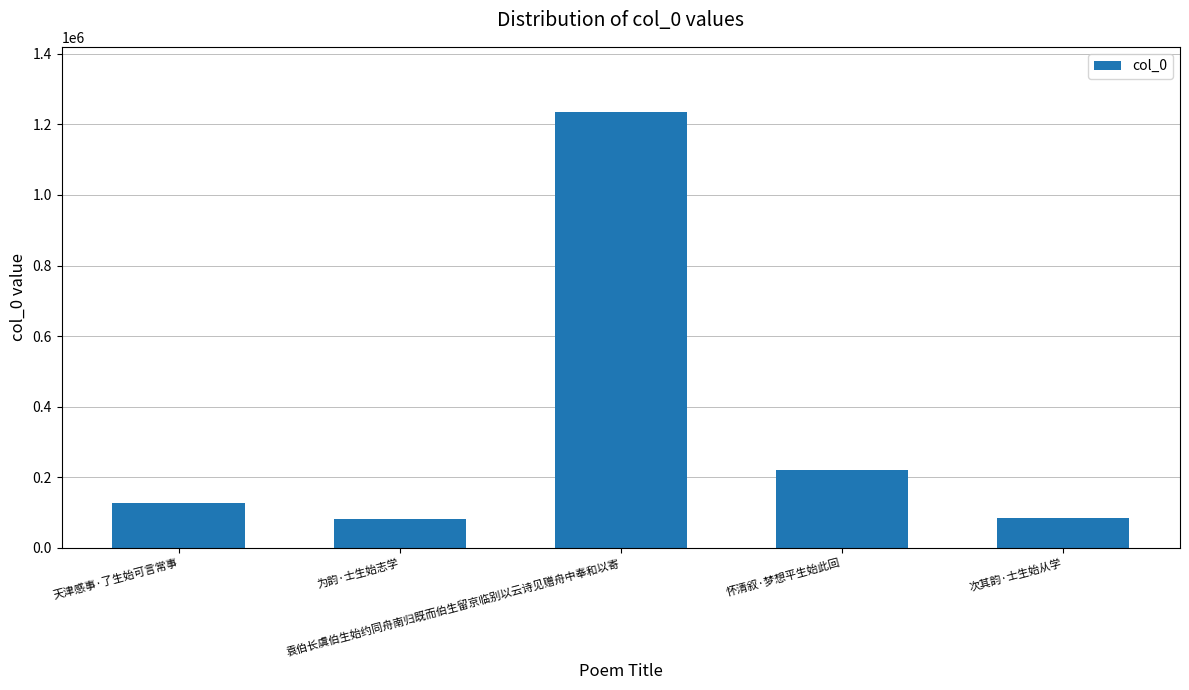

What is the average value?

349572